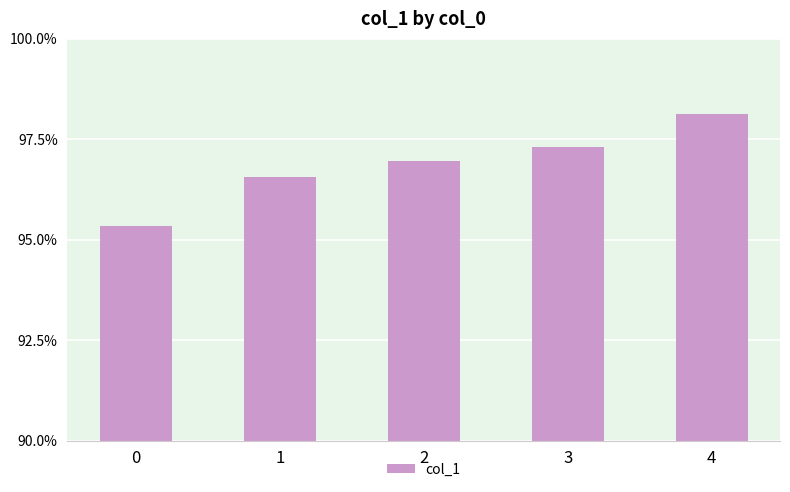

Read the value at 2.

97.0